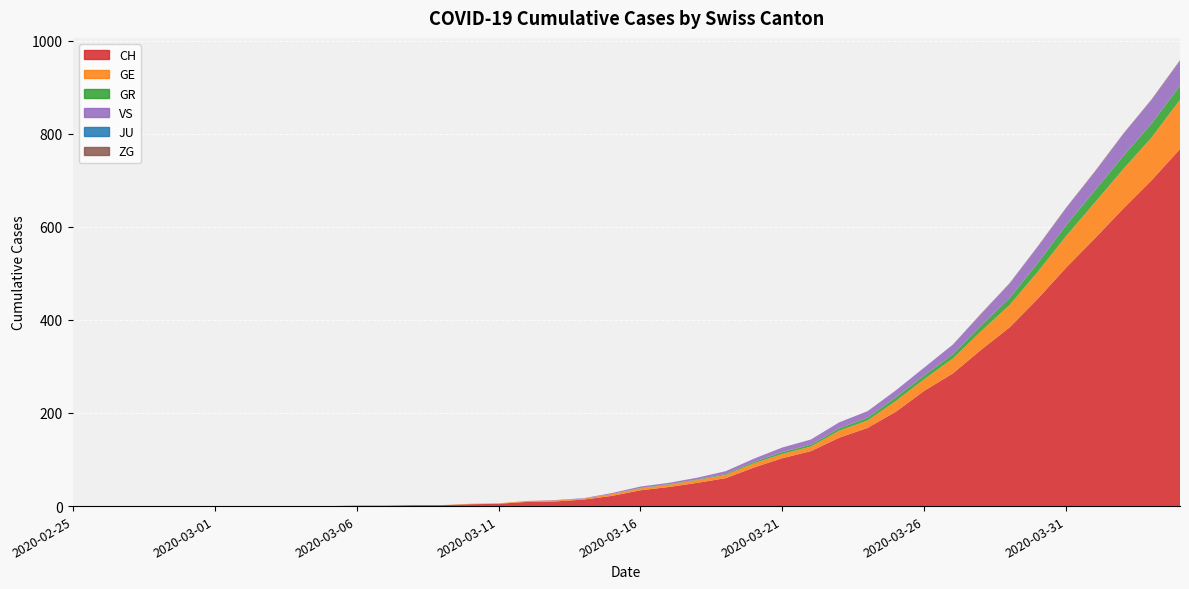

Reading left to right, what are all the values shown in this chart?

CH: 2020-02-25=0	2020-02-26=0	2020-02-27=0	2020-02-28=0	2020-02-29=0	2020-03-01=0	2020-03-02=0	2020-03-03=0	2020-03-04=0	2020-03-05=0	2020-03-06=1	2020-03-07=1	2020-03-08=2	2020-03-09=2	2020-03-10=4	2020-03-11=5	2020-03-12=9	2020-03-13=10	2020-03-14=14	2020-03-15=22	2020-03-16=34	2020-03-17=41	2020-03-18=50	2020-03-19=60	2020-03-20=83	2020-03-21=103	2020-03-22=118	2020-03-23=147	2020-03-24=168	2020-03-25=203	2020-03-26=248	2020-03-27=285	2020-03-28=336	2020-03-29=384	2020-03-30=446	2020-03-31=513	2020-04-01=575	2020-04-02=639	2020-04-03=700	2020-04-04=767
GE: 2020-02-25=0	2020-02-26=0	2020-02-27=0	2020-02-28=0	2020-02-29=0	2020-03-01=0	2020-03-02=0	2020-03-03=0	2020-03-04=0	2020-03-05=0	2020-03-06=0	2020-03-07=0	2020-03-08=0	2020-03-09=0	2020-03-10=1	2020-03-11=1	2020-03-12=2	2020-03-13=2	2020-03-14=2	2020-03-15=4	2020-03-16=4	2020-03-17=5	2020-03-18=6	2020-03-19=7	2020-03-20=9	2020-03-21=9	2020-03-22=10	2020-03-23=15	2020-03-24=16	2020-03-25=23	2020-03-26=25	2020-03-27=32	2020-03-28=40	2020-03-29=48	2020-03-30=58	2020-03-31=68	2020-04-01=77	2020-04-02=85	2020-04-03=92	2020-04-04=106
GR: 2020-02-25=0	2020-02-26=0	2020-02-27=0	2020-02-28=0	2020-02-29=0	2020-03-01=0	2020-03-02=0	2020-03-03=0	2020-03-04=0	2020-03-05=0	2020-03-06=0	2020-03-07=0	2020-03-08=0	2020-03-09=0	2020-03-10=0	2020-03-11=0	2020-03-12=0	2020-03-13=0	2020-03-14=0	2020-03-15=0	2020-03-16=1	2020-03-17=1	2020-03-18=1	2020-03-19=2	2020-03-20=3	2020-03-21=4	2020-03-22=4	2020-03-23=5	2020-03-24=6	2020-03-25=8	2020-03-26=8	2020-03-27=9	2020-03-28=12	2020-03-29=15	2020-03-30=19	2020-03-31=23	2020-04-01=26	2020-04-02=28	2020-04-03=30	2020-04-04=30
VS: 2020-02-25=0	2020-02-26=0	2020-02-27=0	2020-02-28=0	2020-02-29=0	2020-03-01=0	2020-03-02=0	2020-03-03=0	2020-03-04=0	2020-03-05=0	2020-03-06=0	2020-03-07=0	2020-03-08=0	2020-03-09=0	2020-03-10=0	2020-03-11=0	2020-03-12=0	2020-03-13=1	2020-03-14=1	2020-03-15=2	2020-03-16=3	2020-03-17=3	2020-03-18=4	2020-03-19=6	2020-03-20=7	2020-03-21=10	2020-03-22=11	2020-03-23=13	2020-03-24=14	2020-03-25=15	2020-03-26=17	2020-03-27=21	2020-03-28=25	2020-03-29=31	2020-03-30=35	2020-03-31=37	2020-04-01=40	2020-04-02=47	2020-04-03=51	2020-04-04=53
JU: 2020-02-25=0	2020-02-26=0	2020-02-27=0	2020-02-28=0	2020-02-29=0	2020-03-01=0	2020-03-02=0	2020-03-03=0	2020-03-04=0	2020-03-05=0	2020-03-06=0	2020-03-07=0	2020-03-08=0	2020-03-09=0	2020-03-10=0	2020-03-11=0	2020-03-12=0	2020-03-13=0	2020-03-14=0	2020-03-15=0	2020-03-16=0	2020-03-17=0	2020-03-18=0	2020-03-19=0	2020-03-20=0	2020-03-21=0	2020-03-22=0	2020-03-23=0	2020-03-24=0	2020-03-25=0	2020-03-26=0	2020-03-27=0	2020-03-28=0	2020-03-29=0	2020-03-30=0	2020-03-31=0	2020-04-01=0	2020-04-02=0	2020-04-03=0	2020-04-04=0
ZG: 2020-02-25=0	2020-02-26=0	2020-02-27=0	2020-02-28=0	2020-02-29=0	2020-03-01=0	2020-03-02=0	2020-03-03=0	2020-03-04=0	2020-03-05=0	2020-03-06=0	2020-03-07=0	2020-03-08=0	2020-03-09=0	2020-03-10=0	2020-03-11=0	2020-03-12=0	2020-03-13=0	2020-03-14=0	2020-03-15=0	2020-03-16=0	2020-03-17=0	2020-03-18=0	2020-03-19=0	2020-03-20=0	2020-03-21=0	2020-03-22=0	2020-03-23=0	2020-03-24=0	2020-03-25=0	2020-03-26=0	2020-03-27=0	2020-03-28=1	2020-03-29=1	2020-03-30=1	2020-03-31=1	2020-04-01=1	2020-04-02=1	2020-04-03=1	2020-04-04=2